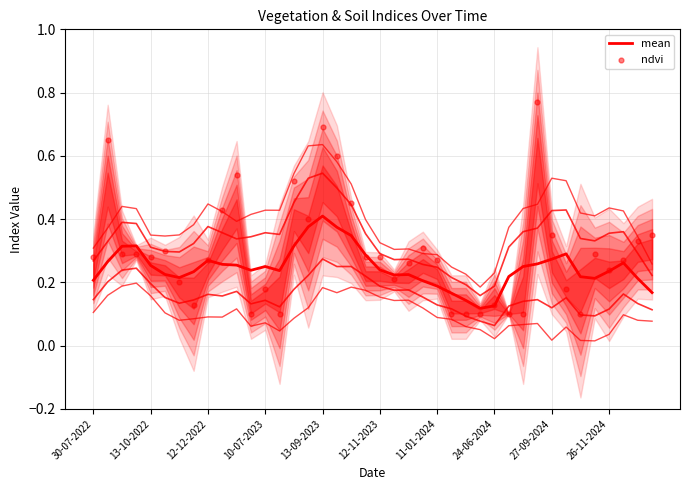

Is the value of mean at 26-11-2024 greater than the value of ndvi at 21?

Yes